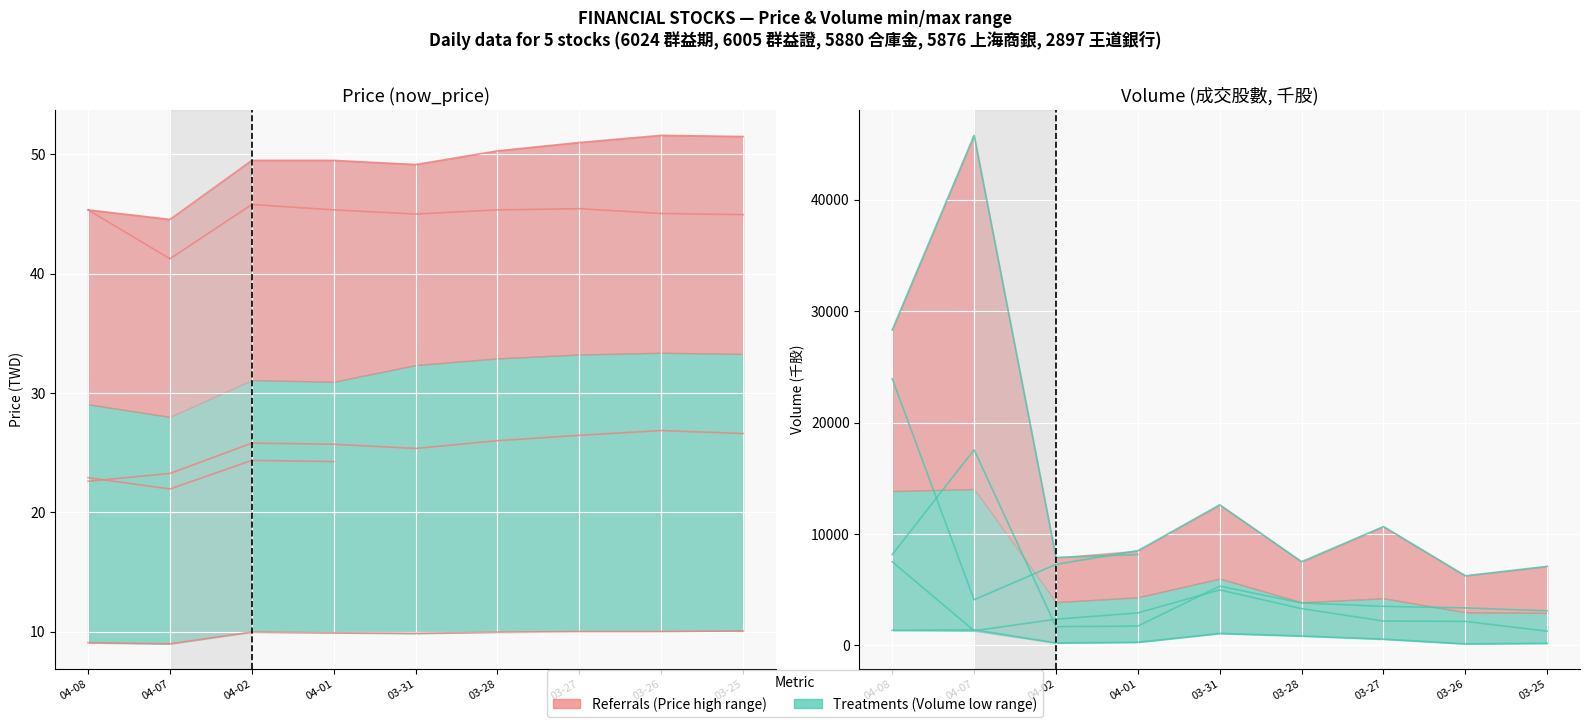

Reading right to left, what are all the values shown in this chart?

now_price: 10.1	10.0	10.0	9.9	9.8	9.9	10.0	9.0	9.1	45.0	45.0	45.5	45.4	45.0	45.4	45.8	41.2	45.4	24.2	24.4	21.9	22.9	26.6	26.9	26.4	26.0	25.4	25.7	25.8	23.2	22.6	51.5	51.6	51.0	50.3	49.1	49.5	49.5	44.5	45.4
成交股數: 3109.8	3374.1	3513.8	3816.9	5325.9	1743.9	1692.4	17566.3	8154.4	7104.5	6257.0	10672.3	7521.5	12628.1	8507.3	7280.5	4103.2	23943.0	8164.8	7895.2	45786.7	28325.8	1285.3	2162.9	2199.0	3307.6	4987.6	2923.1	2359.6	1323.3	7513.3	199.7	149.7	571.7	855.7	1085.1	293.8	231.2	1411.6	1366.8